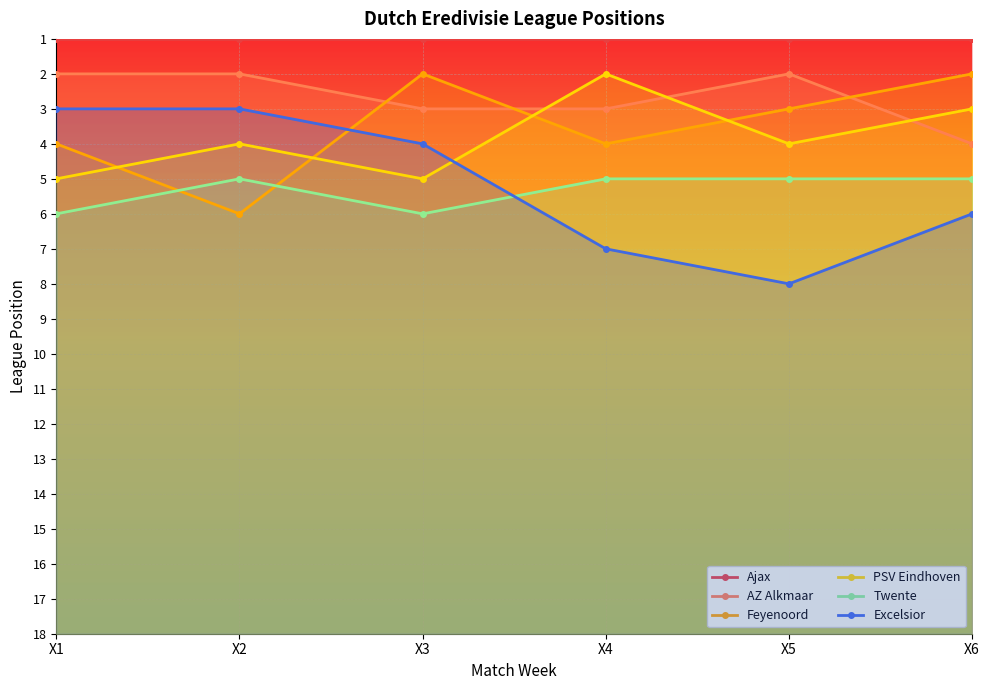

Which has a higher value, X4 or X6?

X4